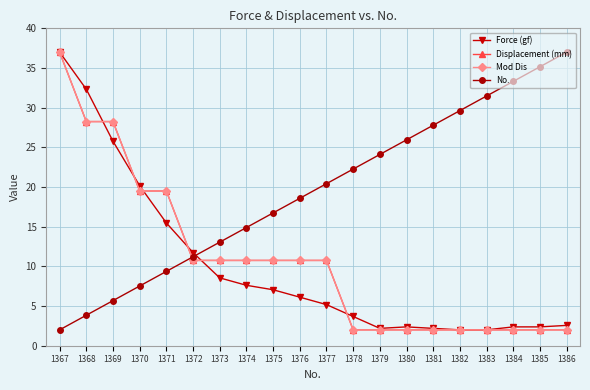

Between which two adjacent categories do Force (gf) and Mod Dis first intersect?

1368 and 1369